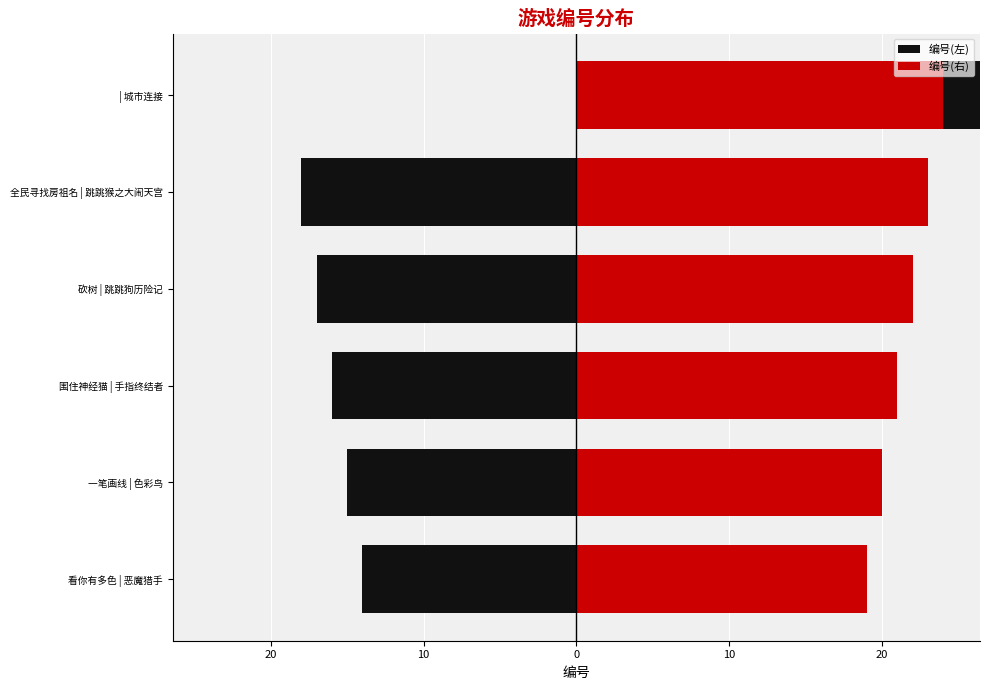

Which series has the largest total across all categories?

编号(左)